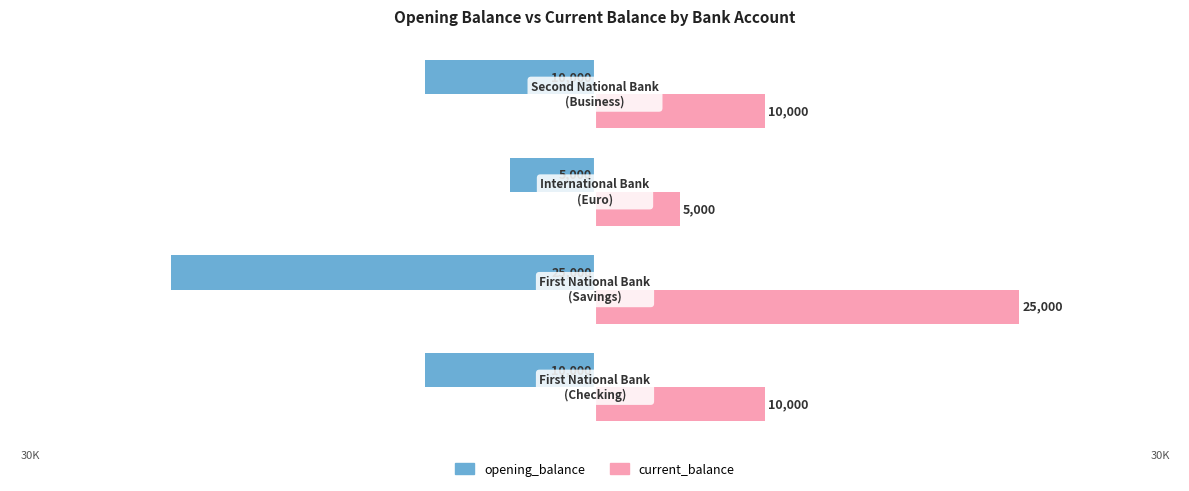

Which series has the largest total across all categories?

current_balance